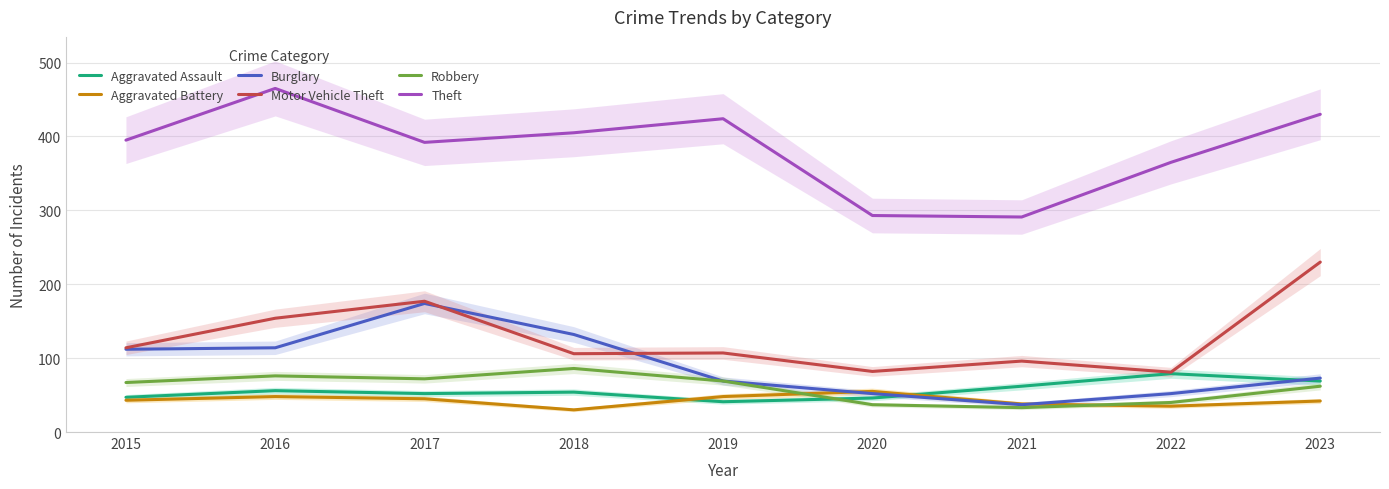

What are all the series names shown in the legend?

Aggravated Assault, Aggravated Battery, Burglary, Motor Vehicle Theft, Robbery, Theft